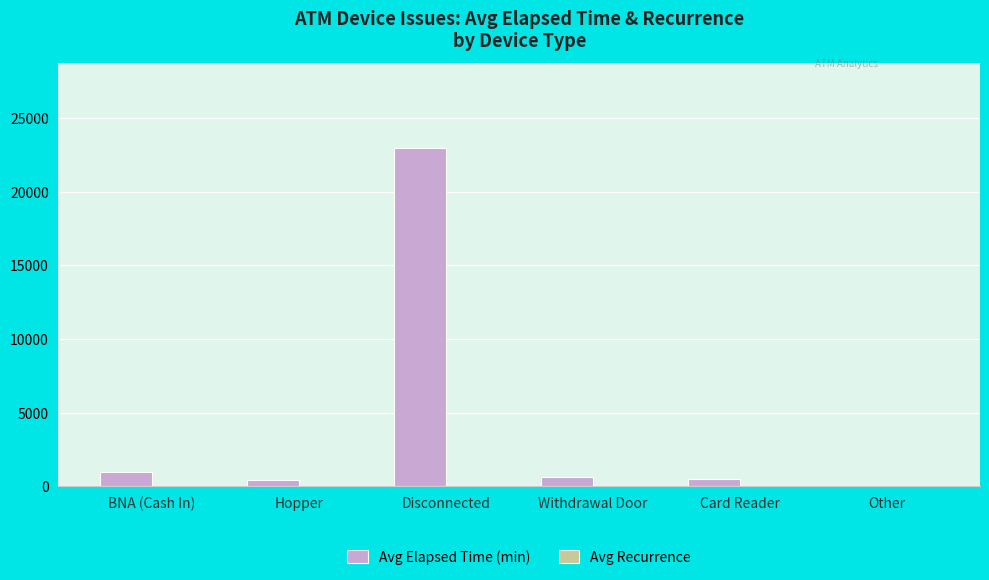

What is the total value across all series at Disconnected?

22977.9